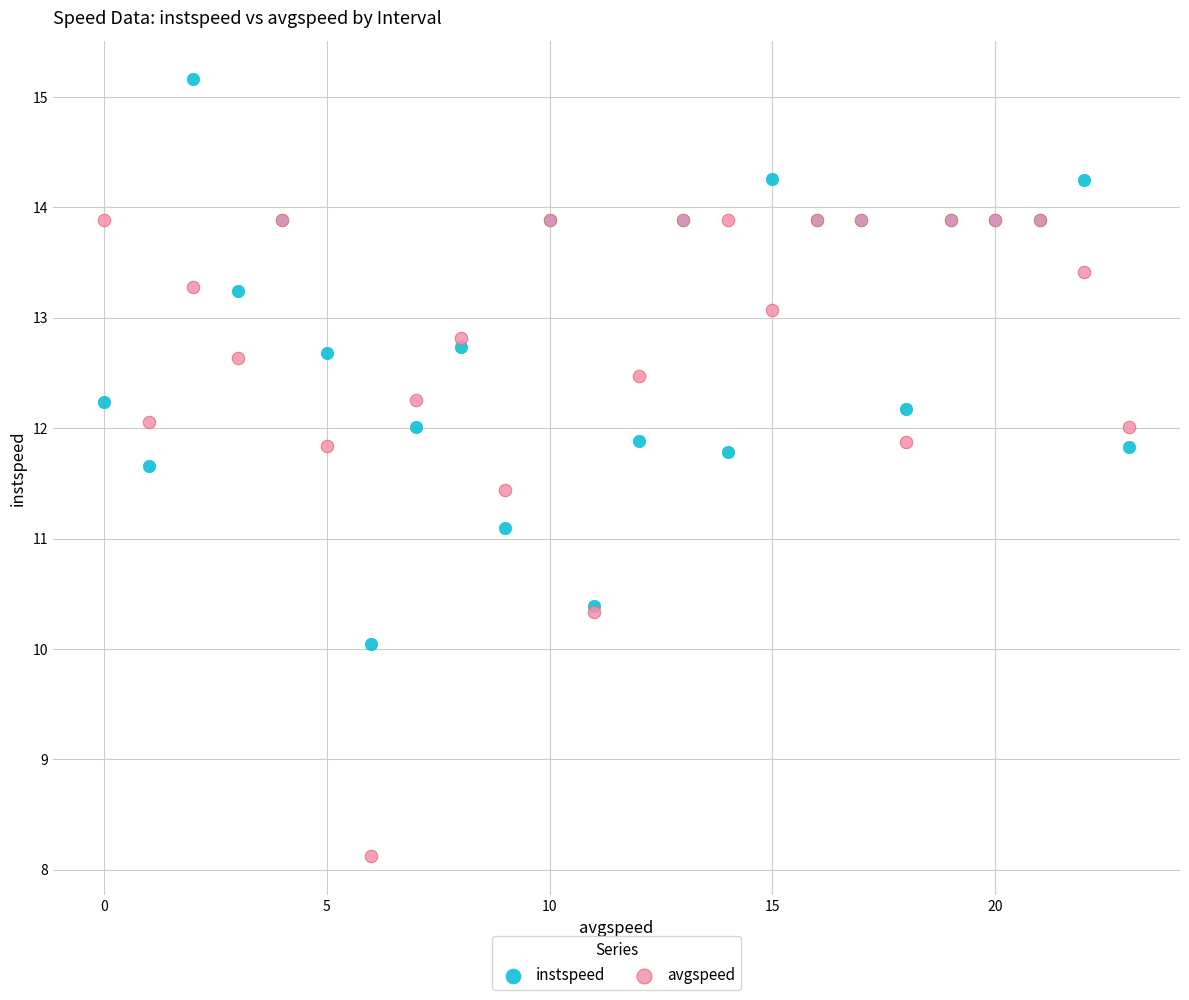

Which series has the widest spread of Y values?

avgspeed